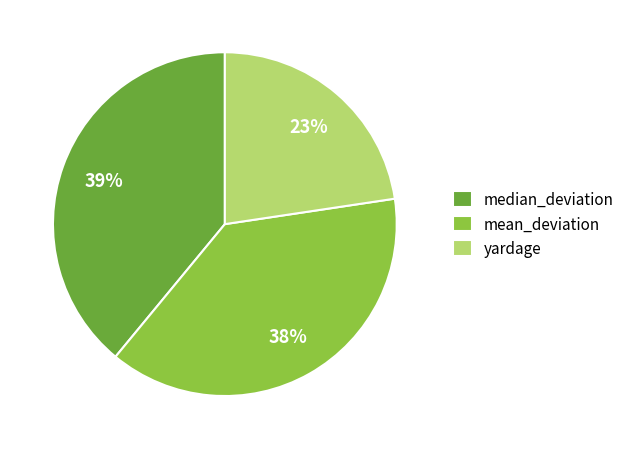

True or false: mean_deviation accounts for 31% of the total.

False